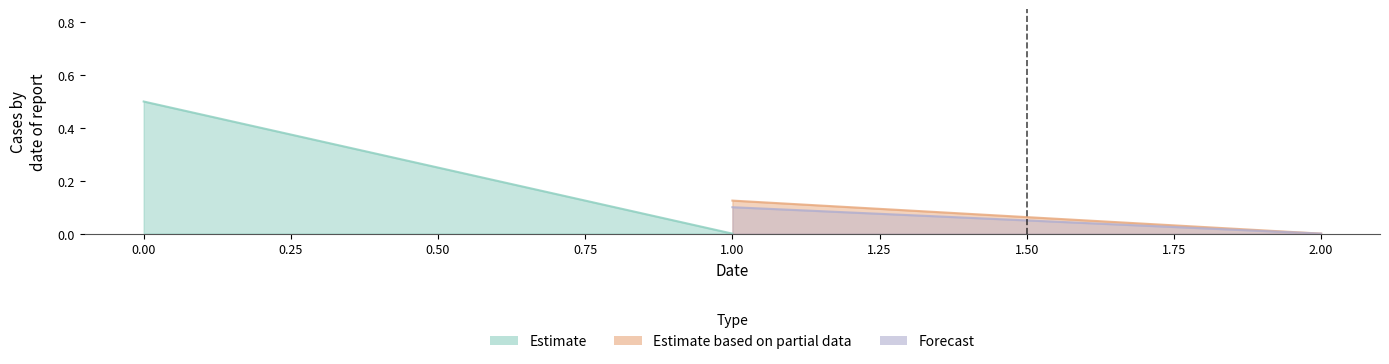

Does the chart have visible grid lines?

No